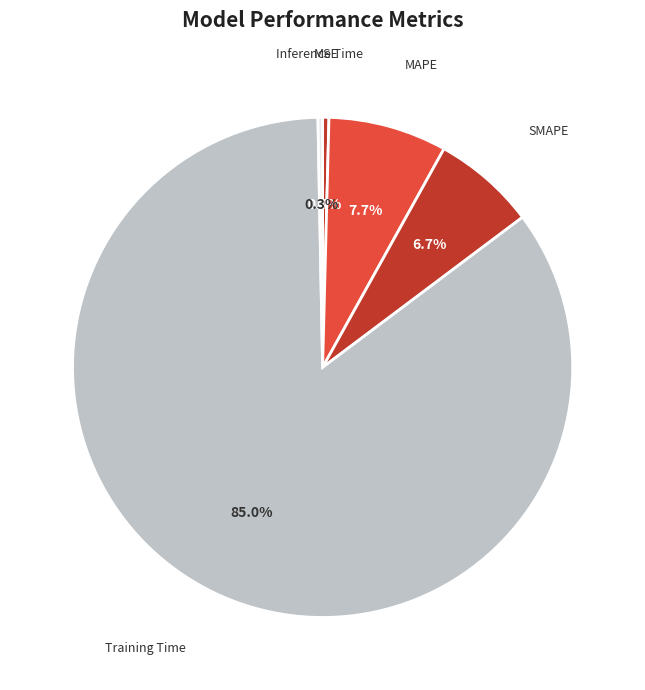

Is it true that MSE is 11% of the pie?

False